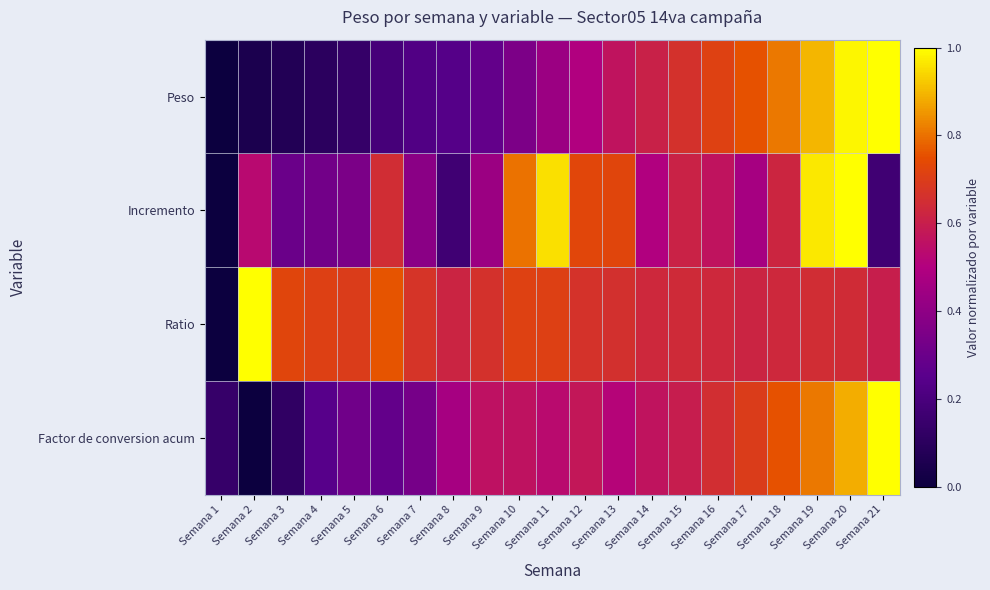

List the series in order of their peak value, lowest first.

Peso, Incremento, Ratio, Factor de conversion acum